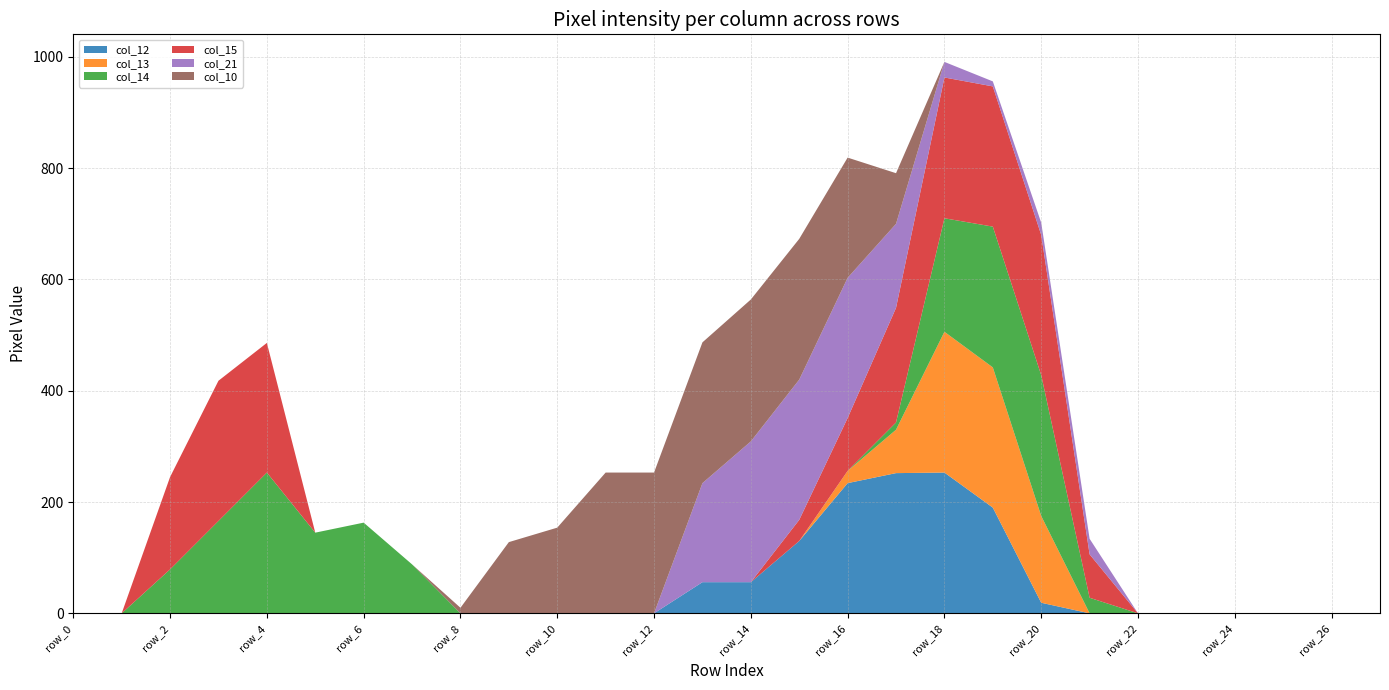

Reading left to right, list all the values displayed in this chart.

col_12: 0	0	0	0	0	0	0	0	0	0	0	0	0	56	56	130	234	252	253	190	19	0	0	0	0	0	0	0
col_13: 0	0	0	0	0	0	0	0	0	0	0	0	0	0	0	0	22	78	253	252	156	0	0	0	0	0	0	0
col_14: 0	0	79	166	253	145	163	88	0	0	0	0	0	0	0	0	0	13	204	253	253	28	0	0	0	0	0	0
col_15: 0	0	166	252	233	0	0	0	0	0	0	0	0	0	0	38	95	206	253	252	252	78	0	0	0	0	0	0
col_21: 0	0	0	0	0	0	0	0	0	0	0	0	0	178	253	252	252	151	28	9	22	28	0	0	0	0	0	0
col_10: 0	0	0	0	0	0	0	0	10	128	154	253	253	253	255	253	216	91	0	0	0	0	0	0	0	0	0	0